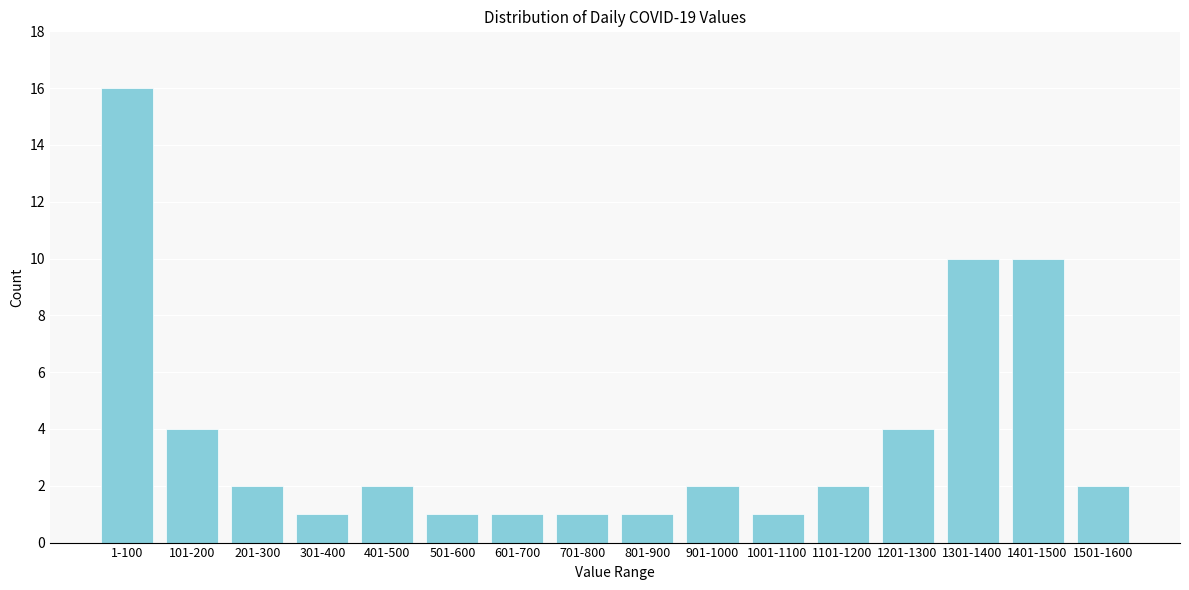

Reading right to left, list all the values displayed in this chart.

1501-1600=2	1401-1500=10	1301-1400=10	1201-1300=4	1101-1200=2	1001-1100=1	901-1000=2	801-900=1	701-800=1	601-700=1	501-600=1	401-500=2	301-400=1	201-300=2	101-200=4	1-100=16